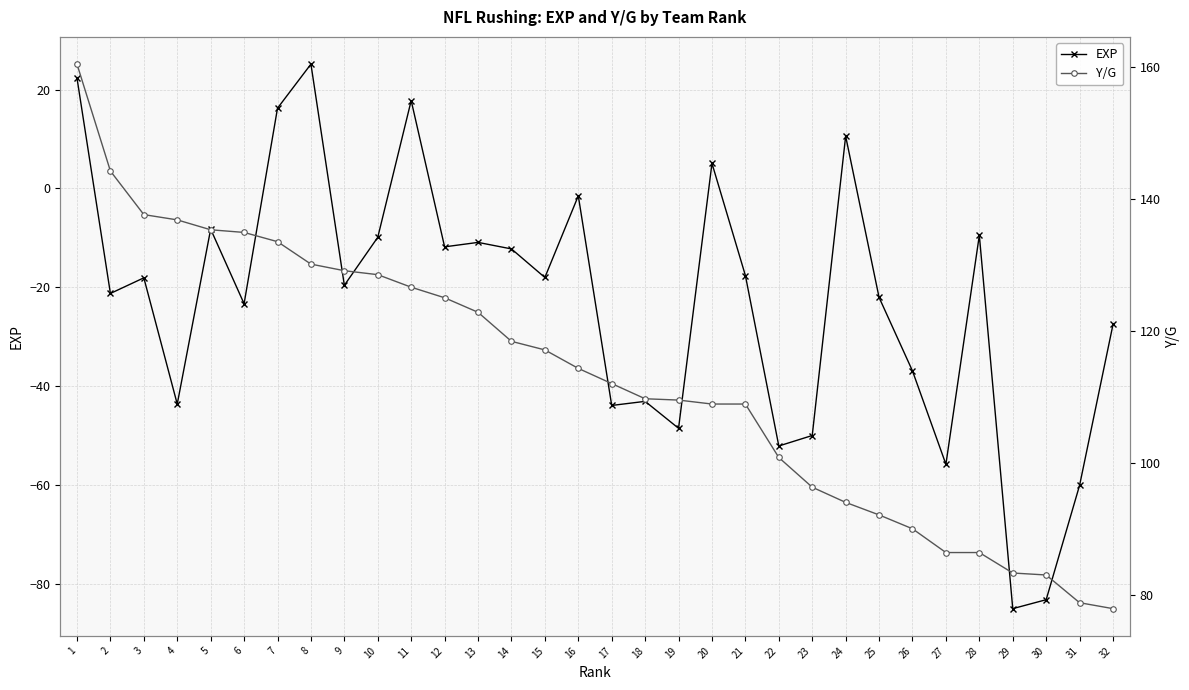

Where is EXP nearest to the value -29?

32